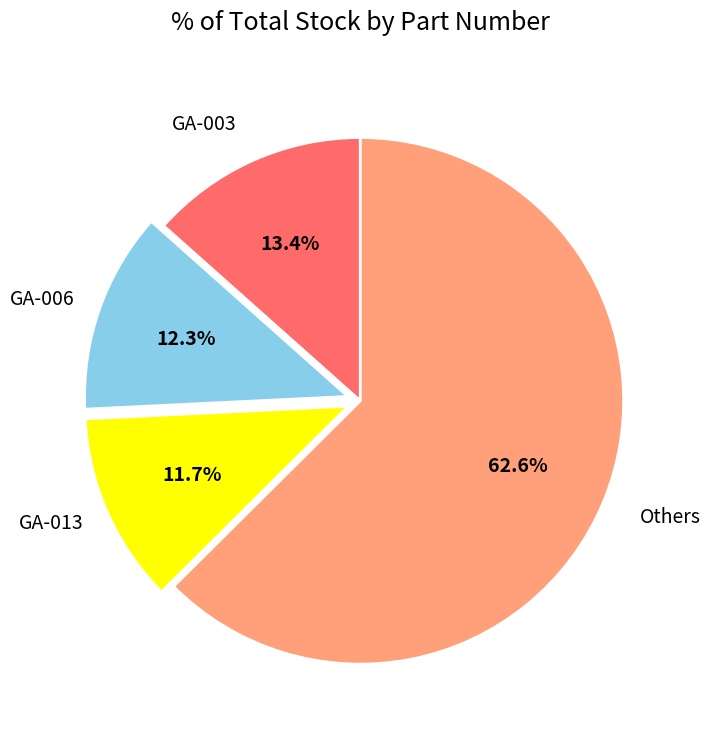

How many segments does this pie chart have?

4